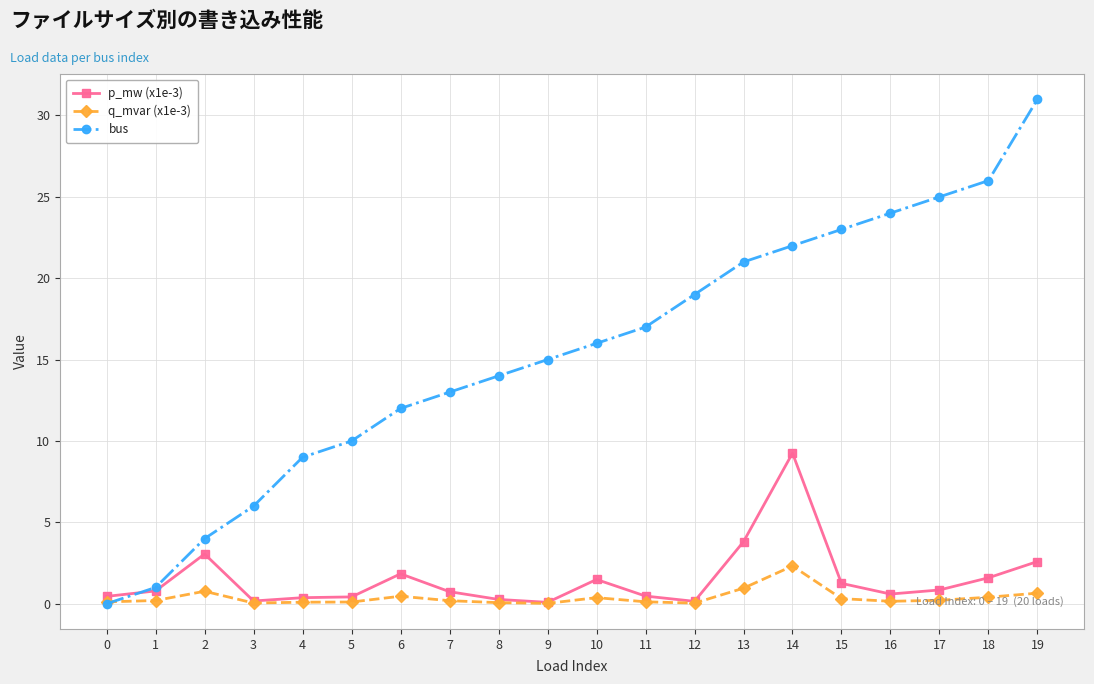

Is it true that bus equals 43.1 at 17?

False